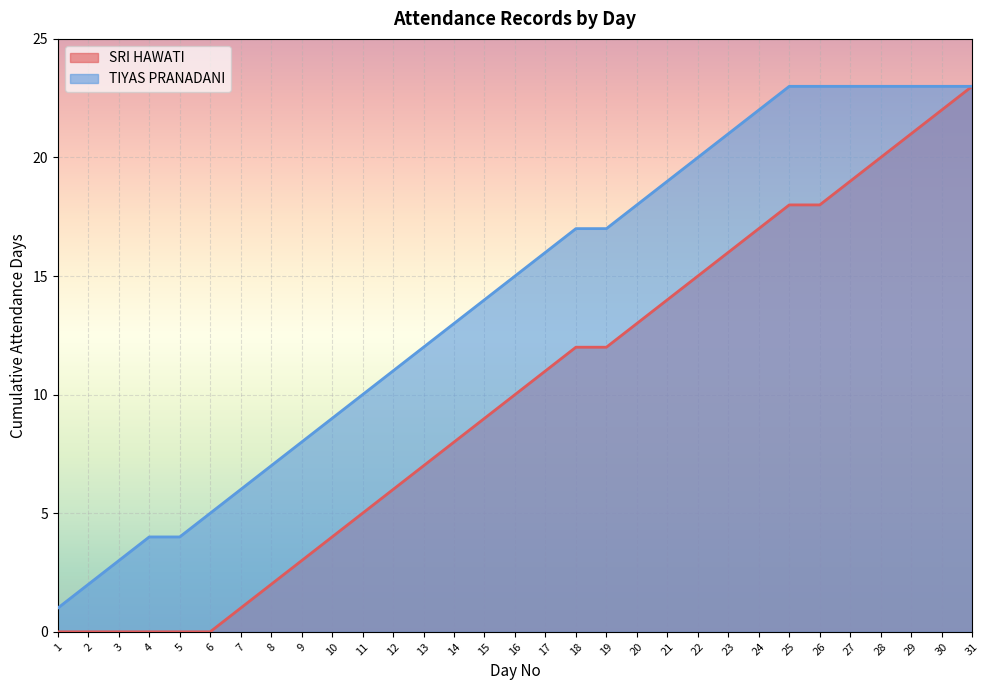

Which series has the widest spread of values?

SRI HAWATI